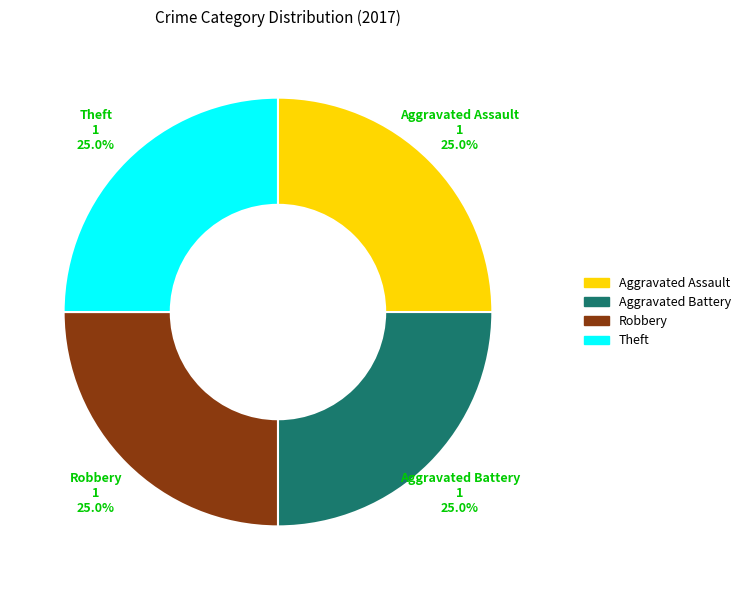

Is there a majority slice in this chart?

No